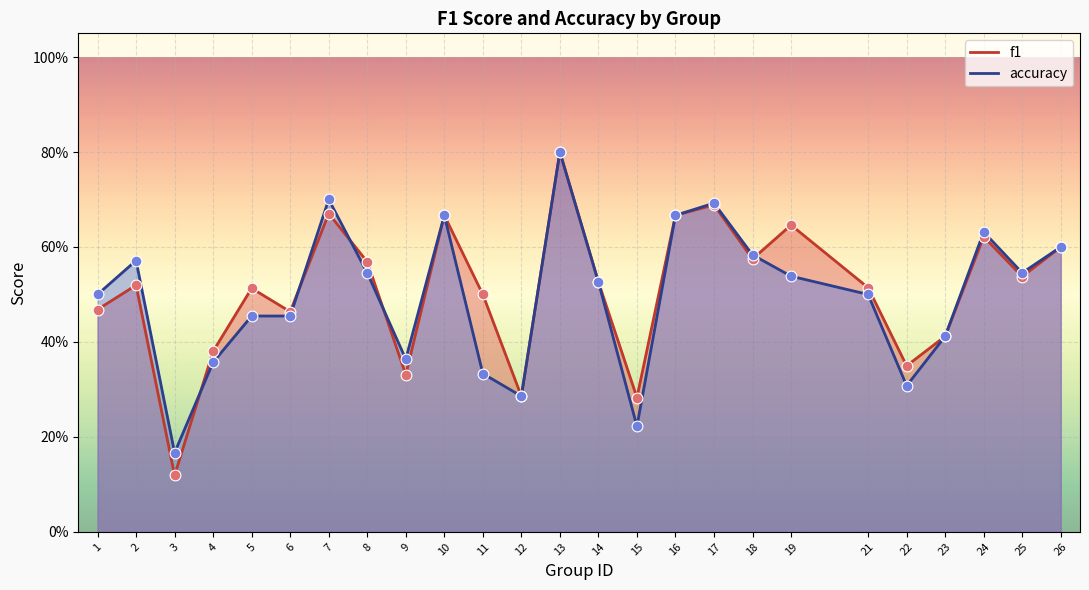

Which series reaches the maximum Y coordinate?

f1